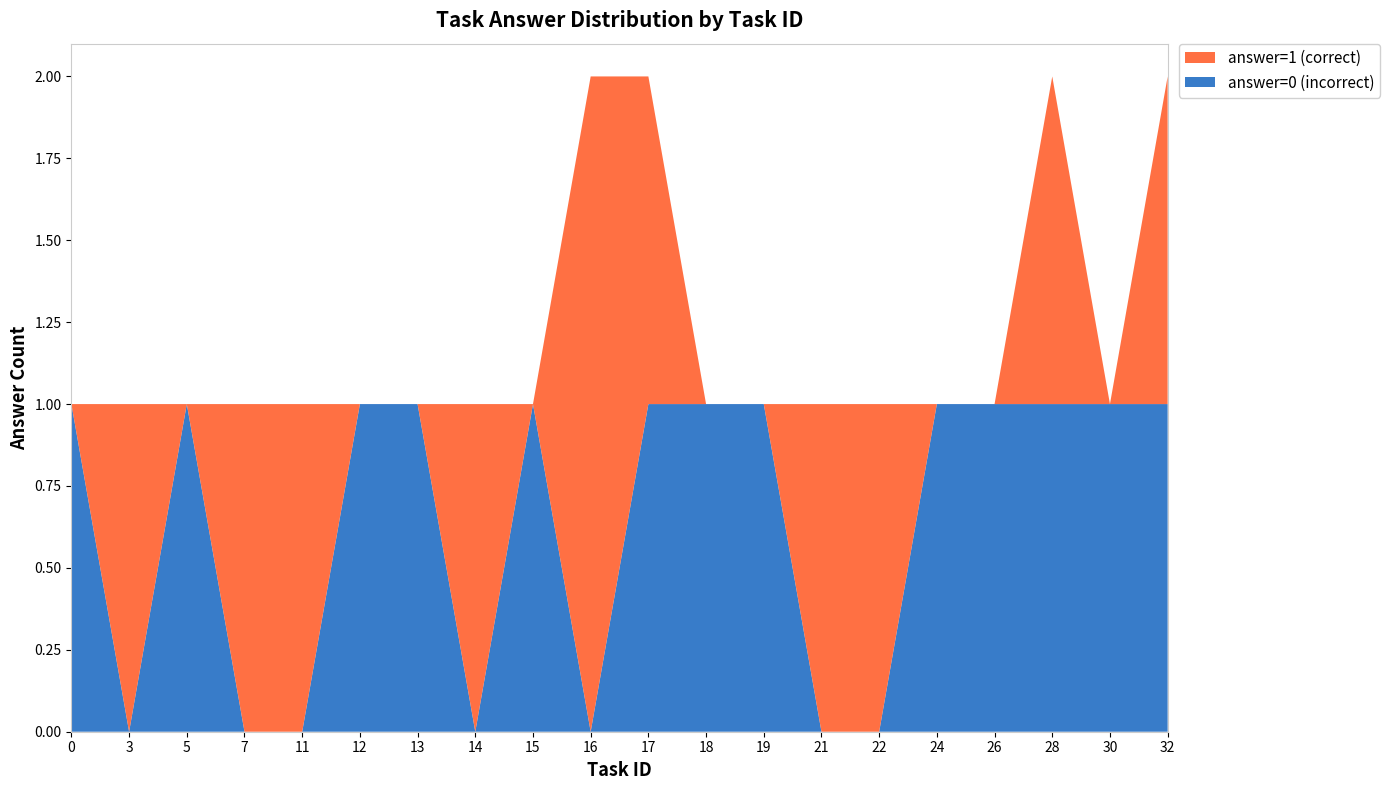

The value of answer=0 (incorrect) at 28 is 1. True or false?

True